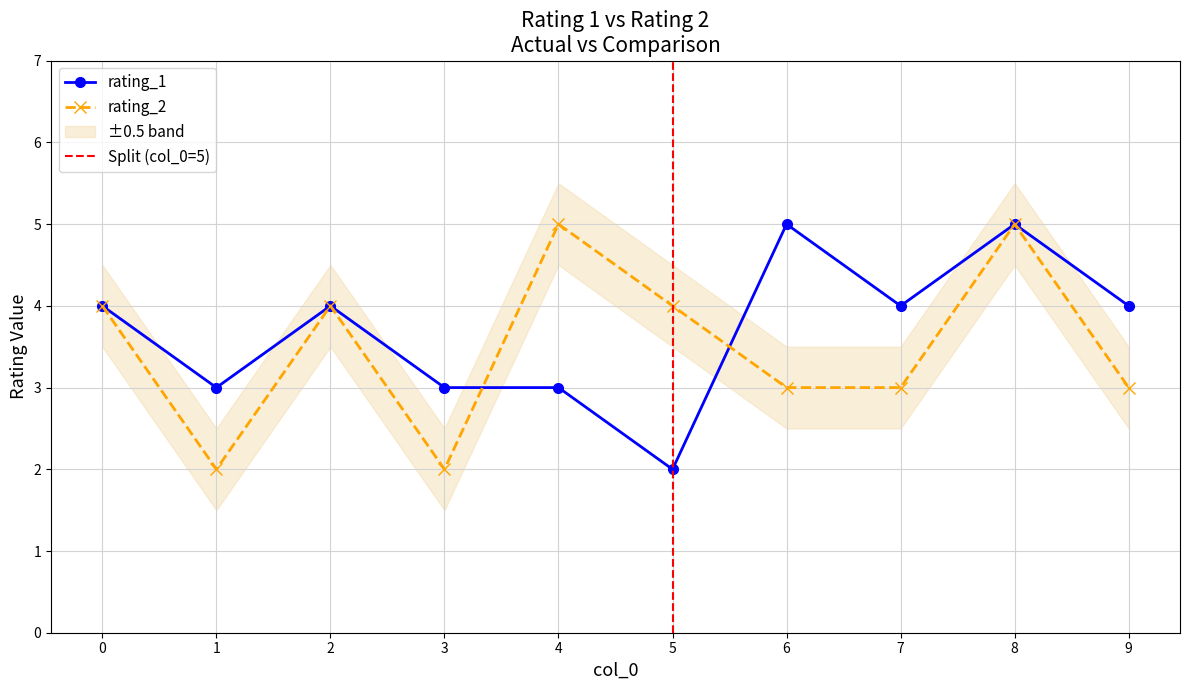

What is the sum of all rating_2 values?

35